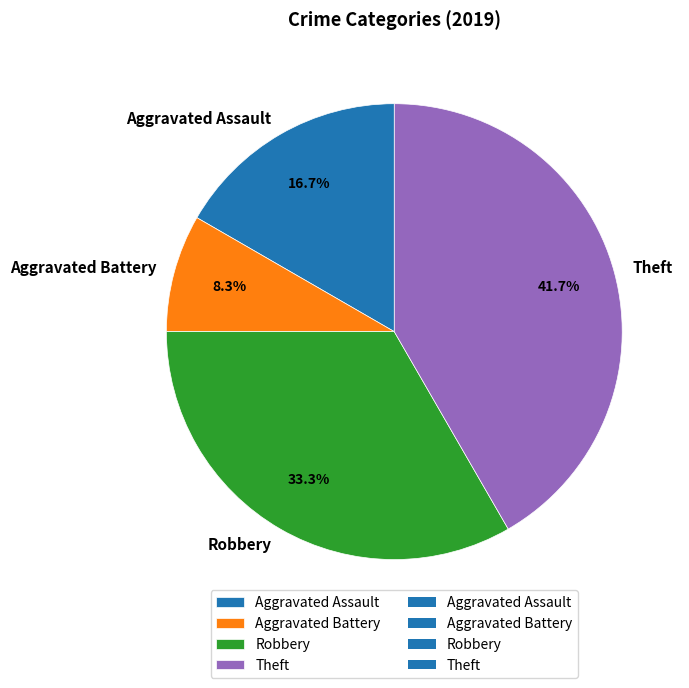

To the nearest percent, what is the combined percentage of Aggravated Assault and Robbery?

50%